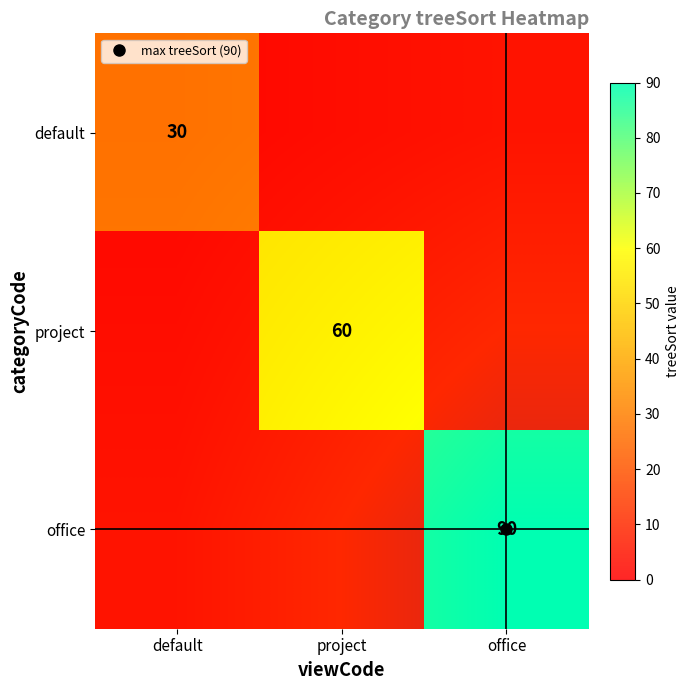

How many office values are between 0 and 90?

3